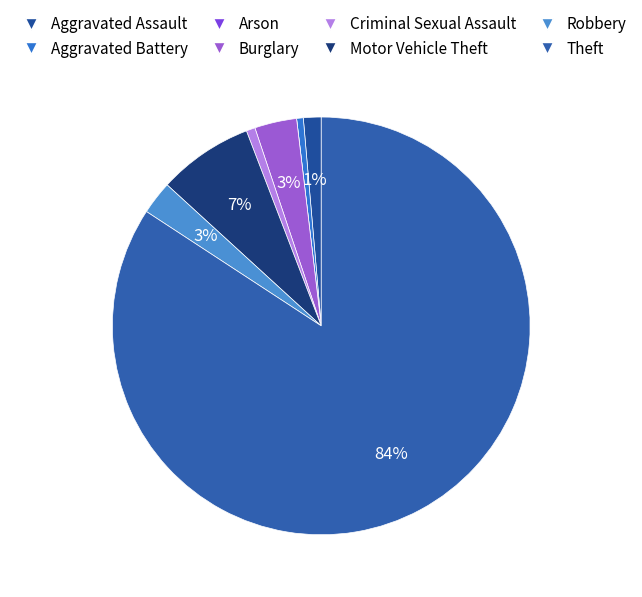

To the nearest percent, what is the average slice percentage?

12%